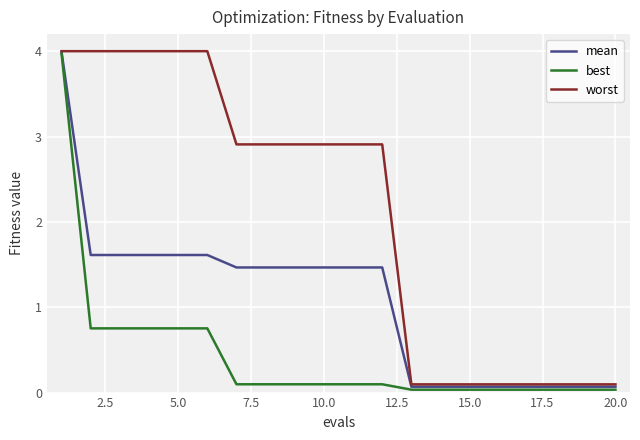

List the series in order of their overall mean, highest first.

worst, mean, best